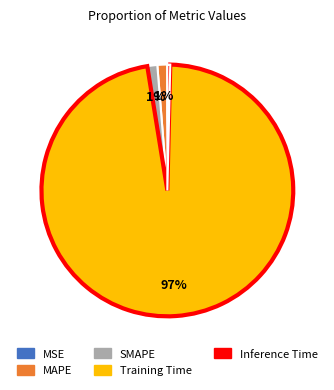

To the nearest percent, what is the average slice percentage?

20%